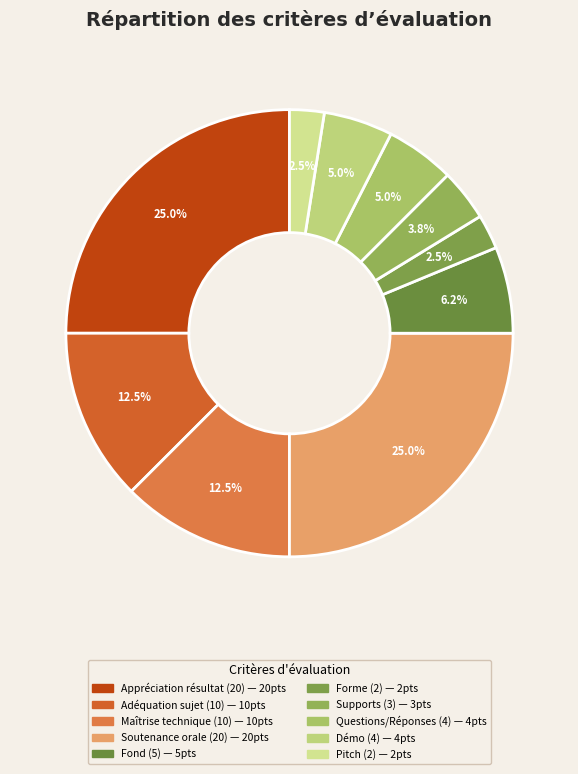

How many segments does this pie chart have?

10